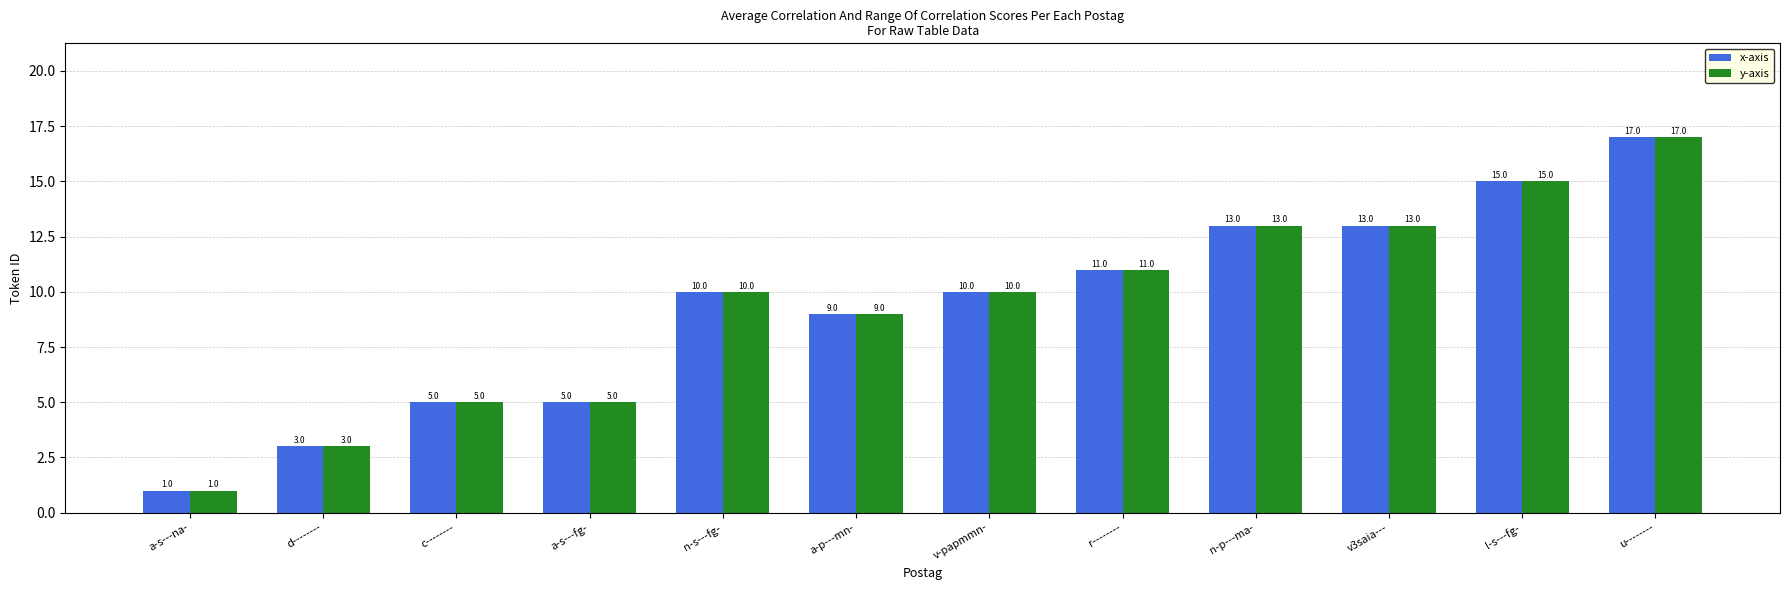

What is the difference between the y-axis values at a-s---na- and n-p---ma-?

12